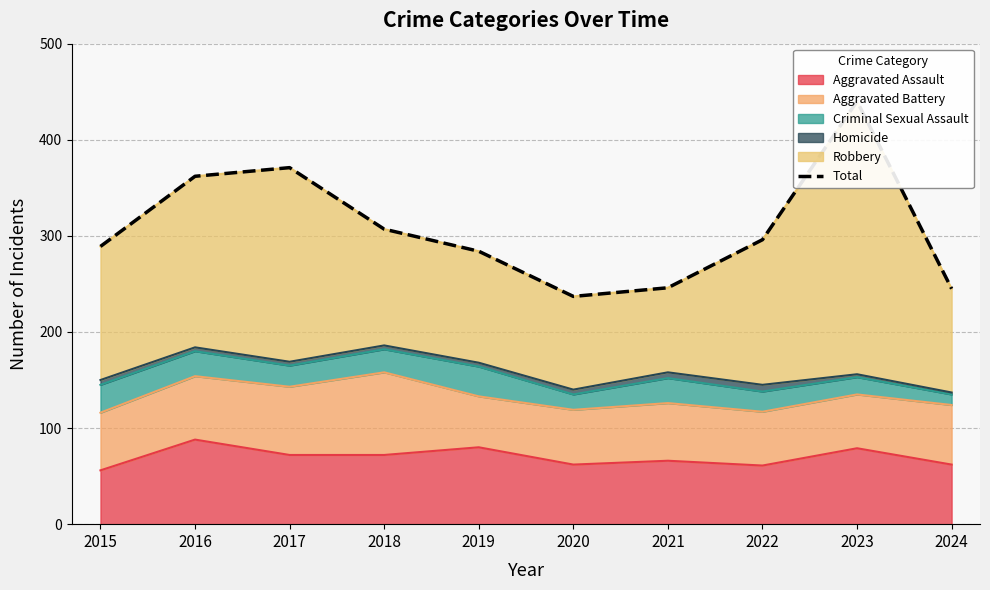

Reading right to left, transcribe all the data shown in this chart.

245	440	296	246	237	284	307	371	362	289